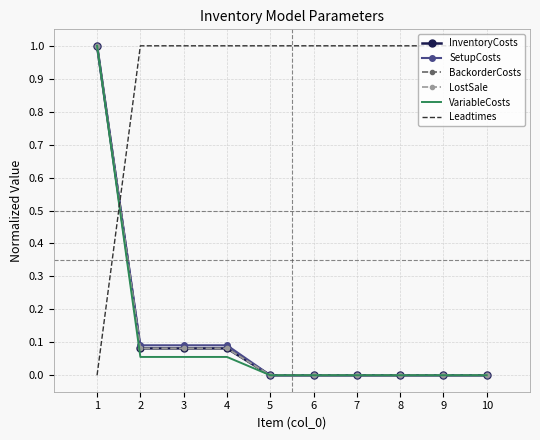

How many lines are shown in the chart?

6